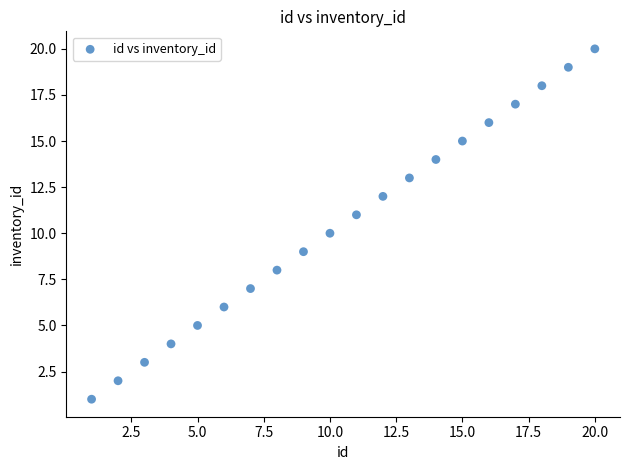

What is the range of X values (max minus min)?

19